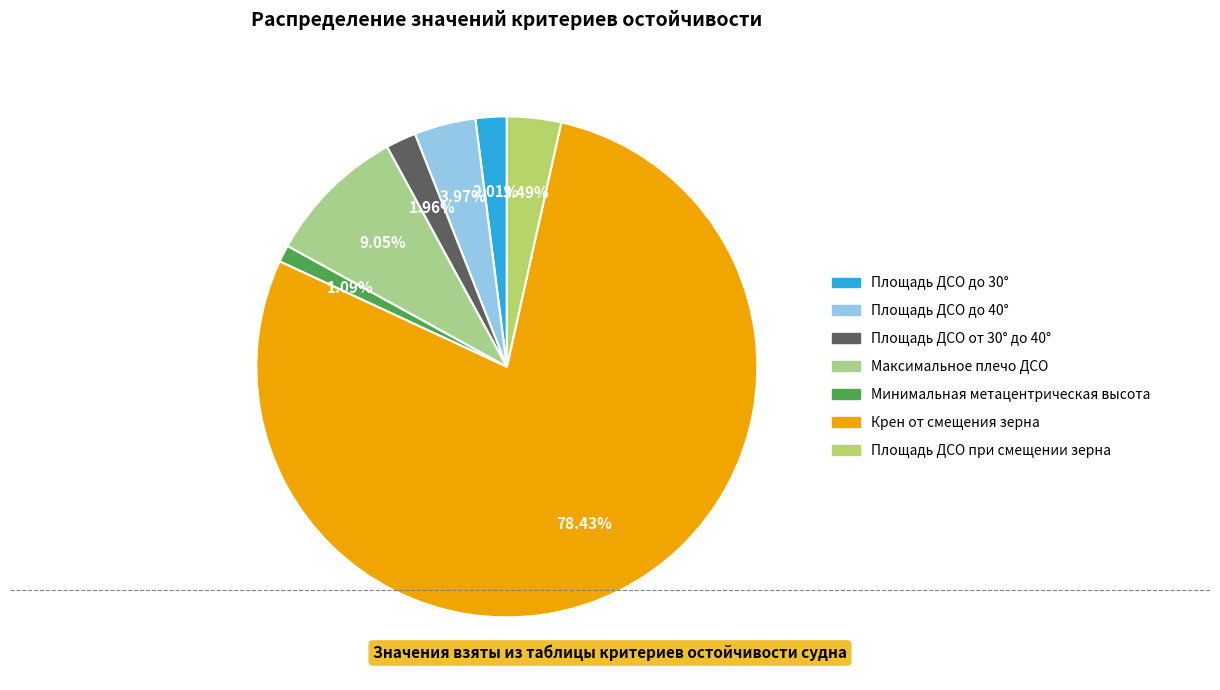

What percentage is the Крен от смещения зерна slice, to the nearest percent?

78%